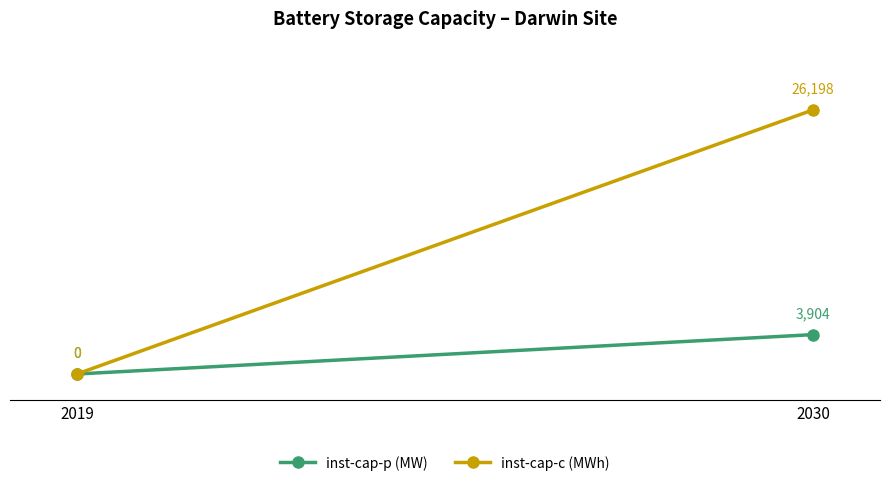

Reading left to right, transcribe all the data shown in this chart.

inst-cap-p (MW): 2019=0.0	2030=3904.3
inst-cap-c (MWh): 2019=0.0	2030=26197.8